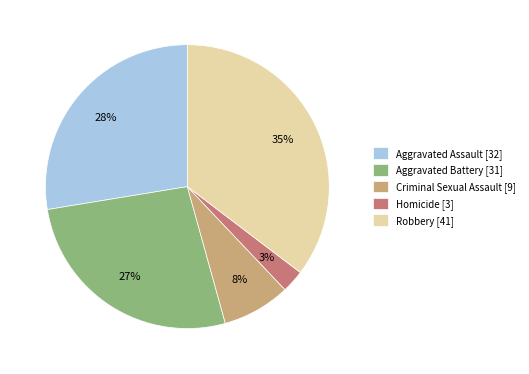

Between Aggravated Assault and Criminal Sexual Assault, which is larger?

Aggravated Assault